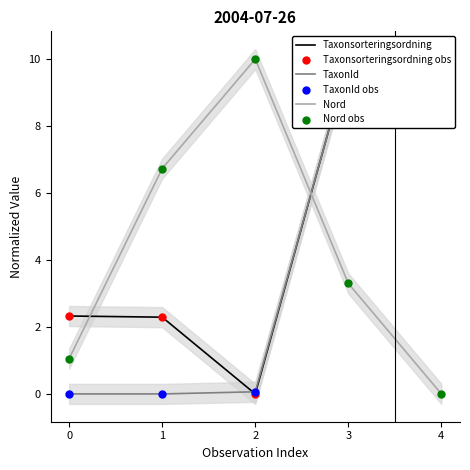

Which series contains the highest Y value?

Taxonsorteringsordning